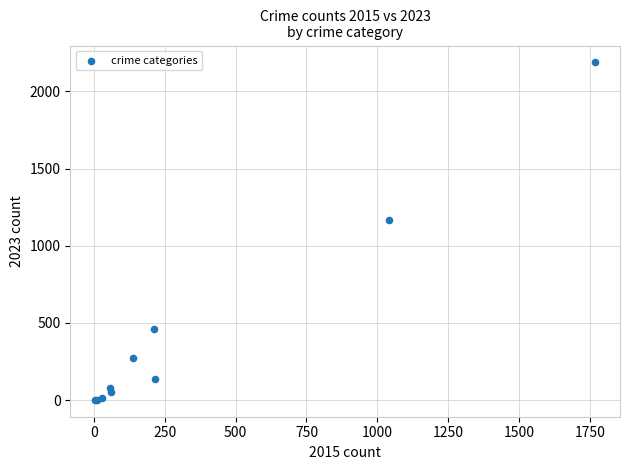

What Y value in the scatter plot is closest to 1095?

1165